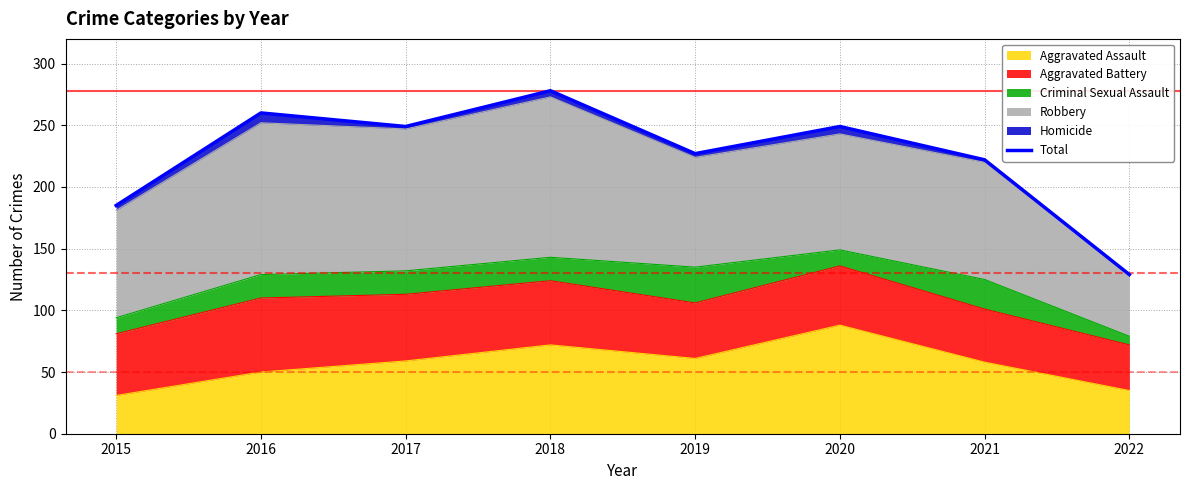

Where is the first local maximum?

2016